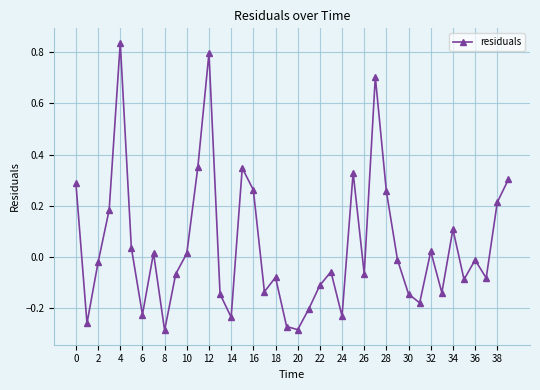

True or false: the data has more than 1 interior local peaks.

True